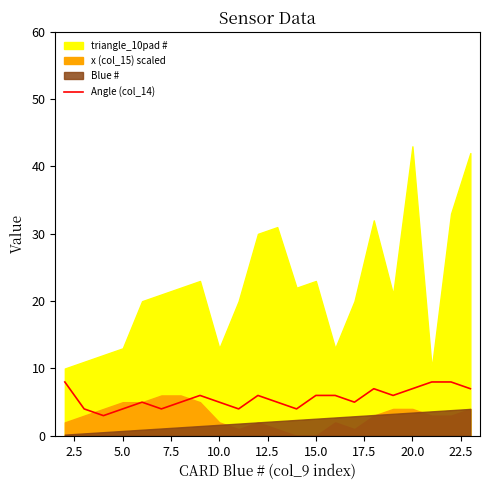

What is the label of the 2nd point from the right?

20